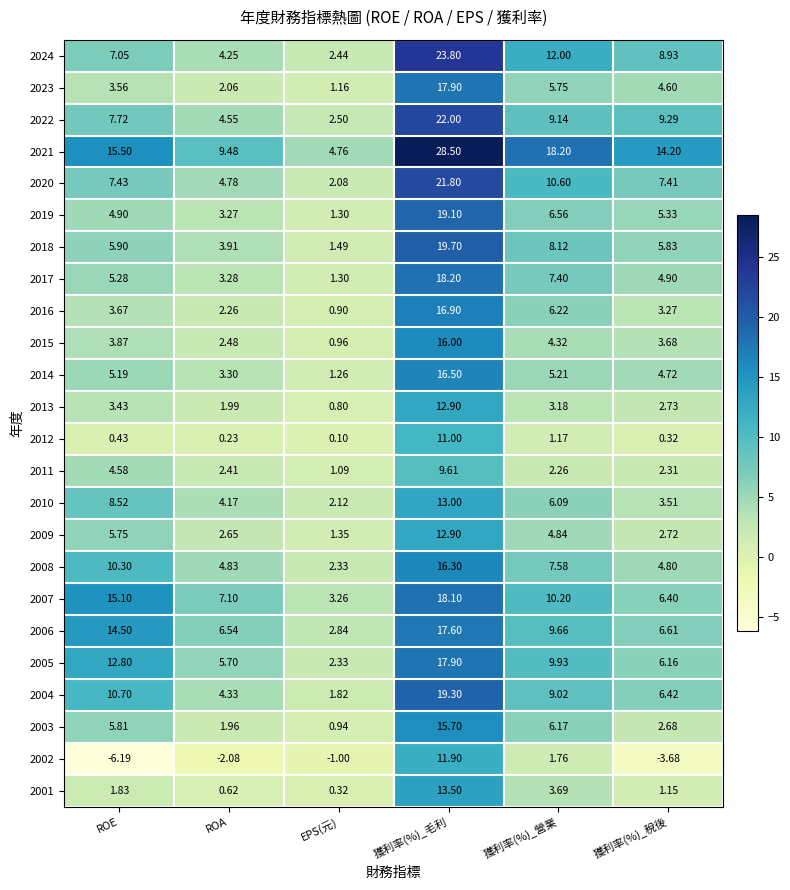

At how many categories does at least one series exceed 28?

1